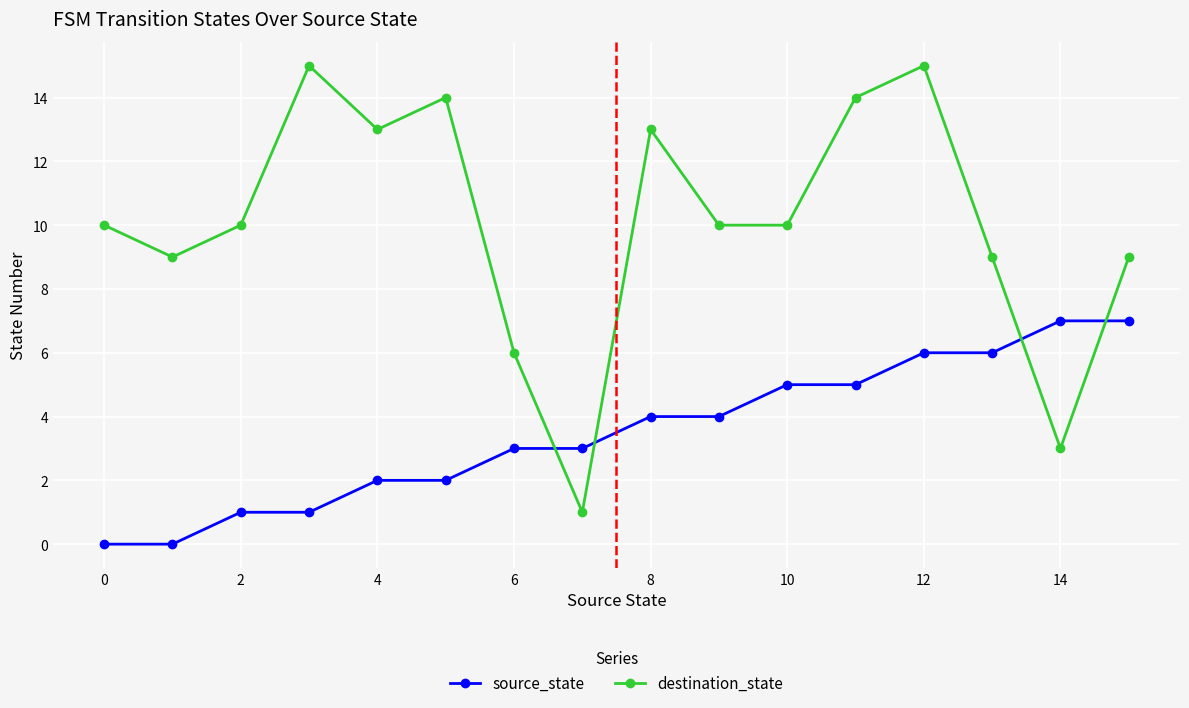

How many data points in source_state are less than 4?

8